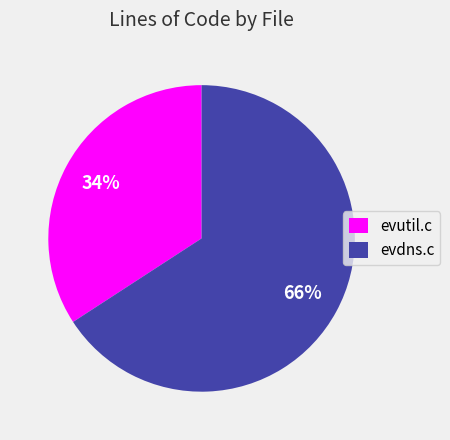

Rank the categories by value from lowest to highest.

evutil.c, evdns.c